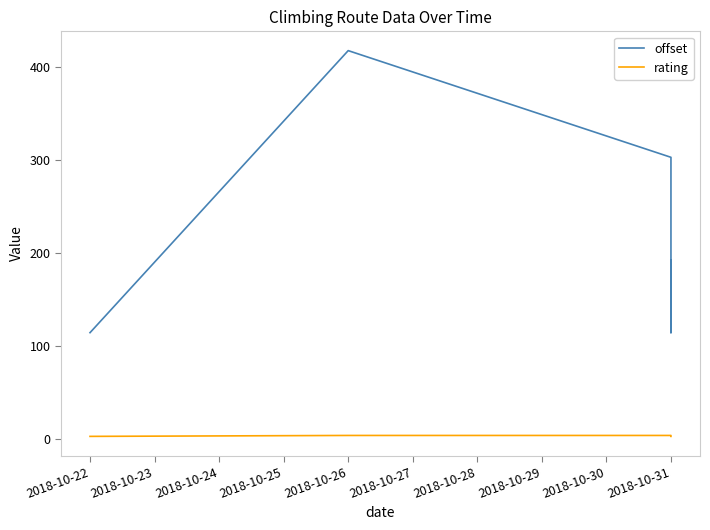

True or false: rating and offset cross at least once.

False